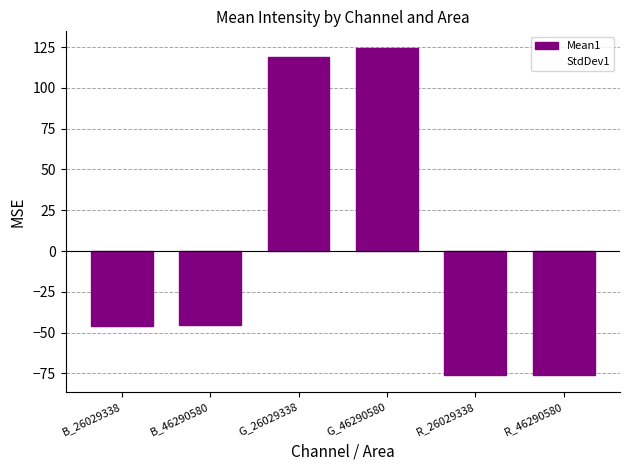

Reading right to left, what are all the values shown in this chart?

Mean1: -75.9	-76.3	124.6	119.1	-45.3	-46.2
StdDev1: -13.4	-22.0	27.8	35.2	-14.4	-13.2